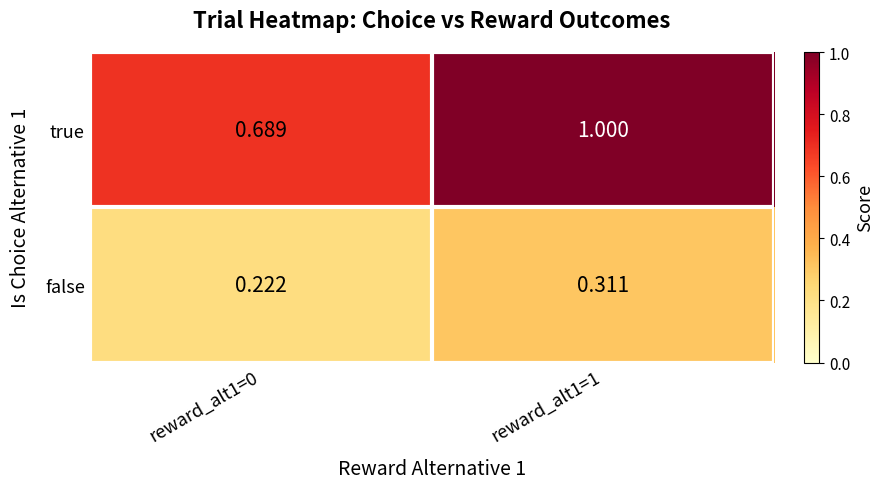

Which series has the largest total across all categories?

true